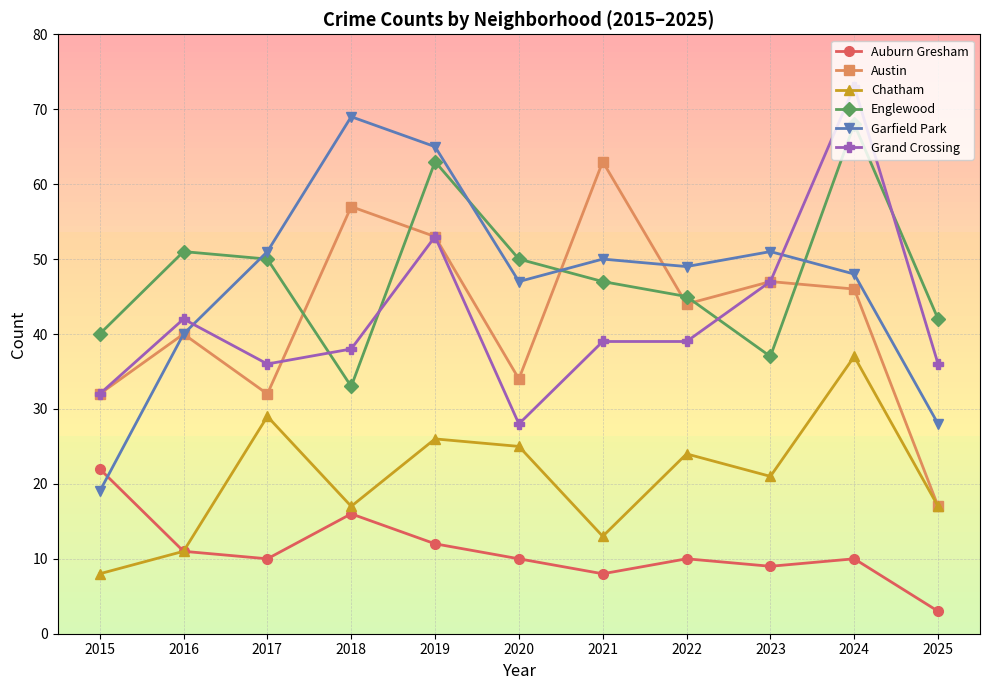

How many intersections are there between Garfield Park and Grand Crossing?

2